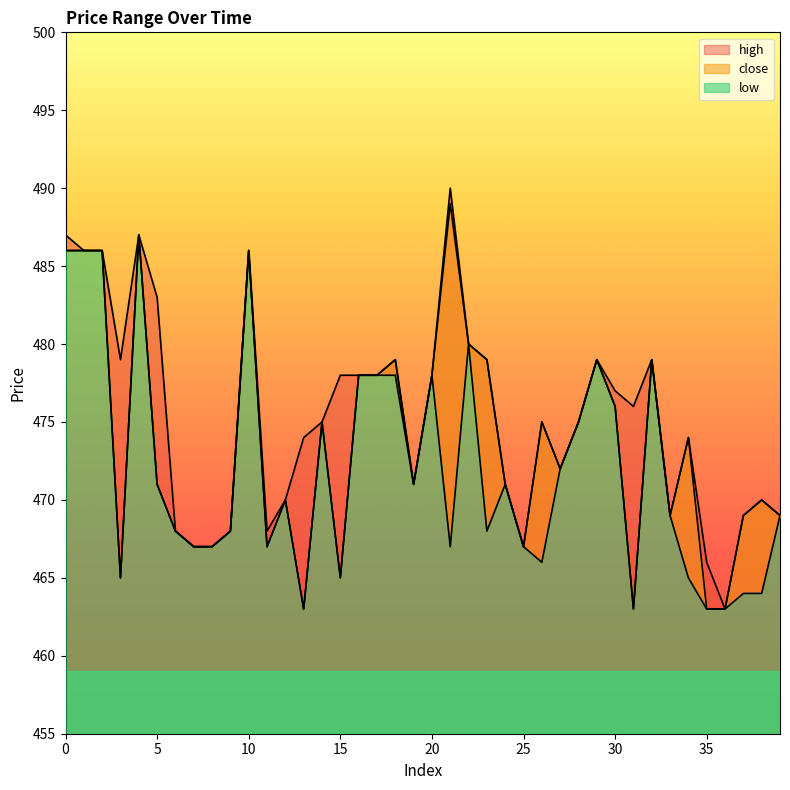

True or false: close and high cross at least once.

False